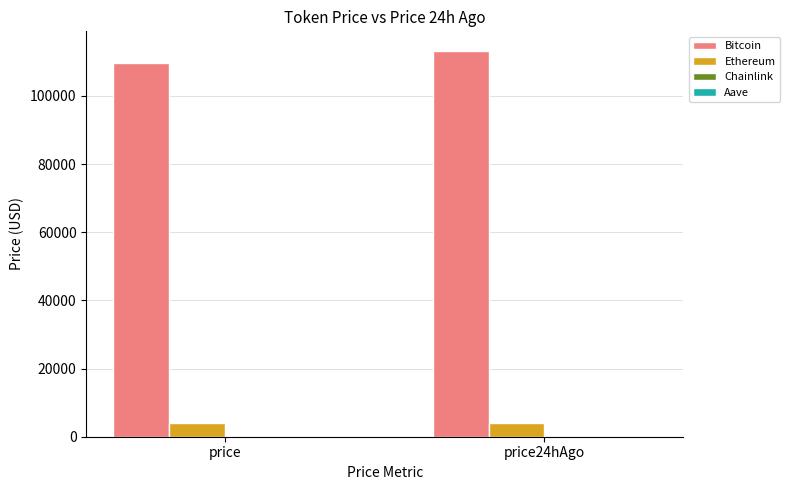

The value of Ethereum at price24hAgo is 4132.8. True or false?

True